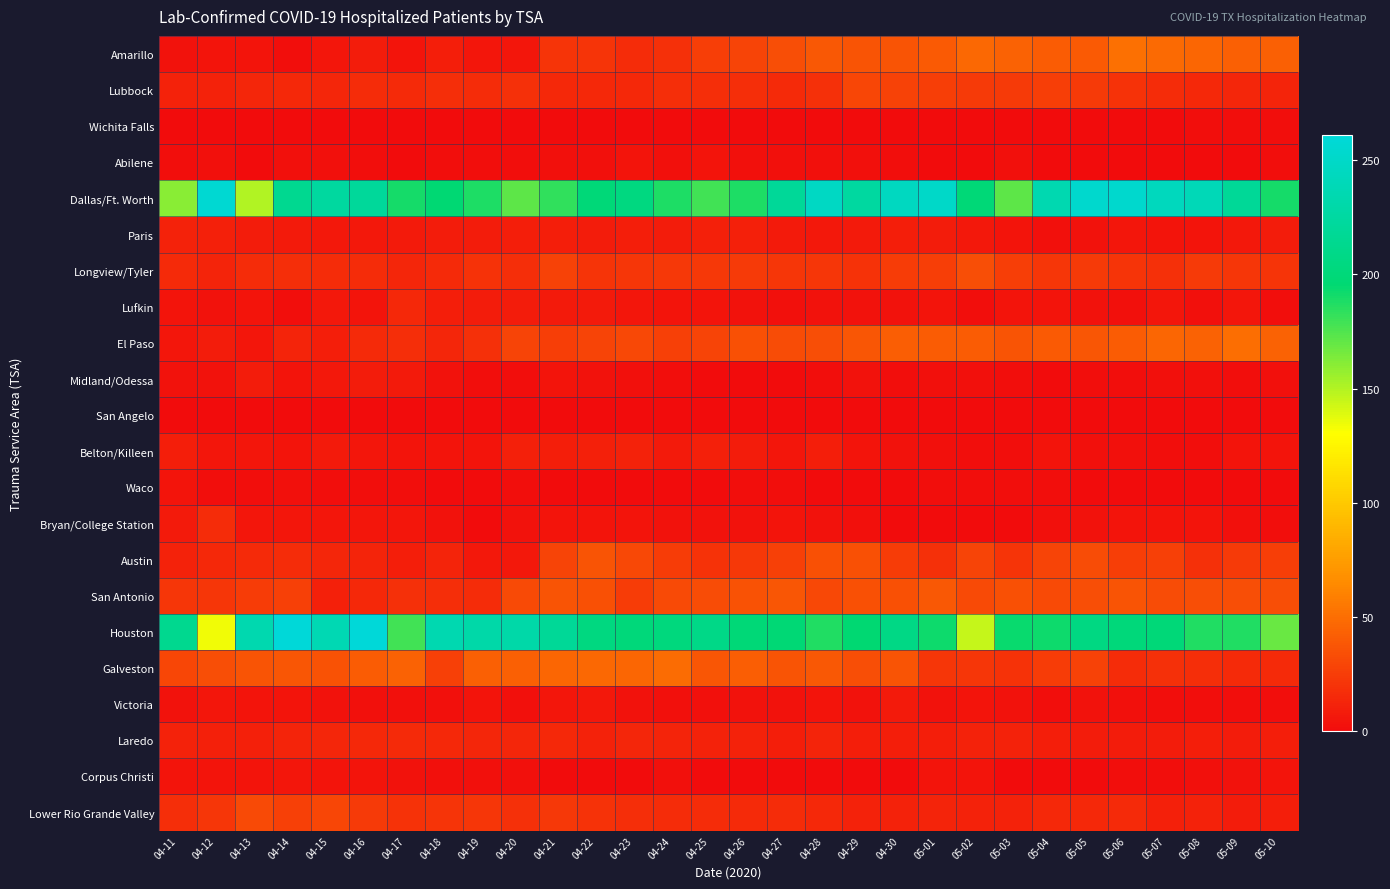

How many distinct data groups are displayed?

22